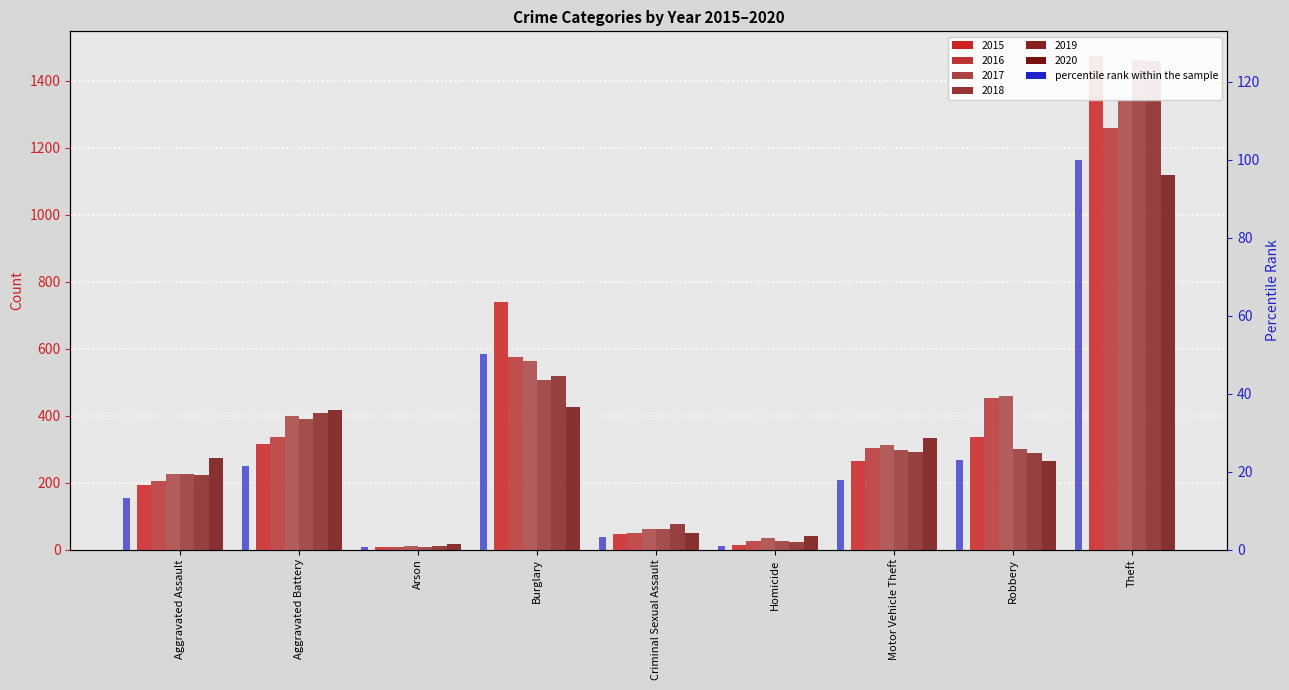

What is the minimum value shown in the chart?

0.6